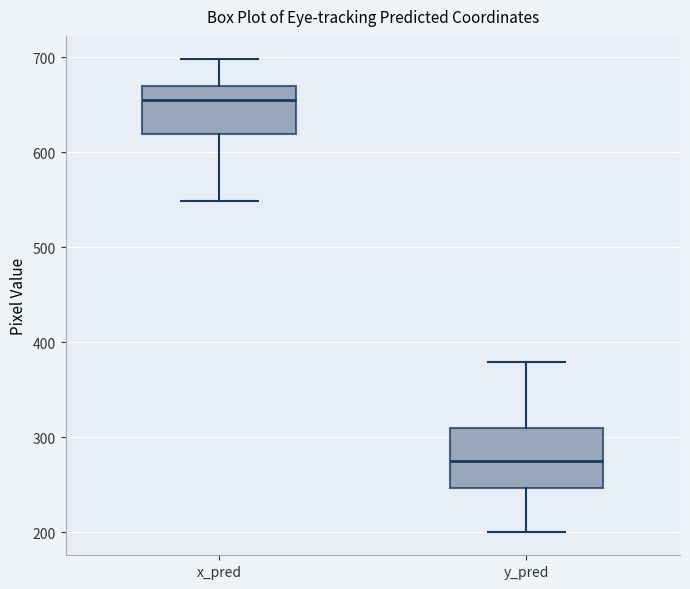

Reading left to right, transcribe this box plot: for each box, give where its median line is, the range the box spans, and where its two whiskers end, as read against the y-axis. The values are not printed on the chart, so give them approximately, as read against the axis.

x_pred: median 660, box 620 to 670, whiskers 550 to 700
y_pred: median 280, box 250 to 310, whiskers 200 to 380